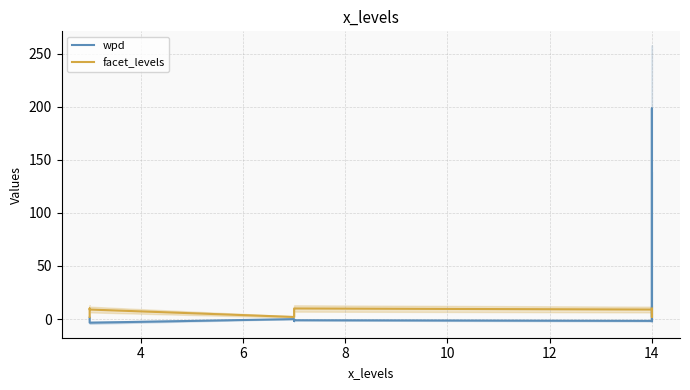

True or false: wpd has a value of -0.0 at 8.

True